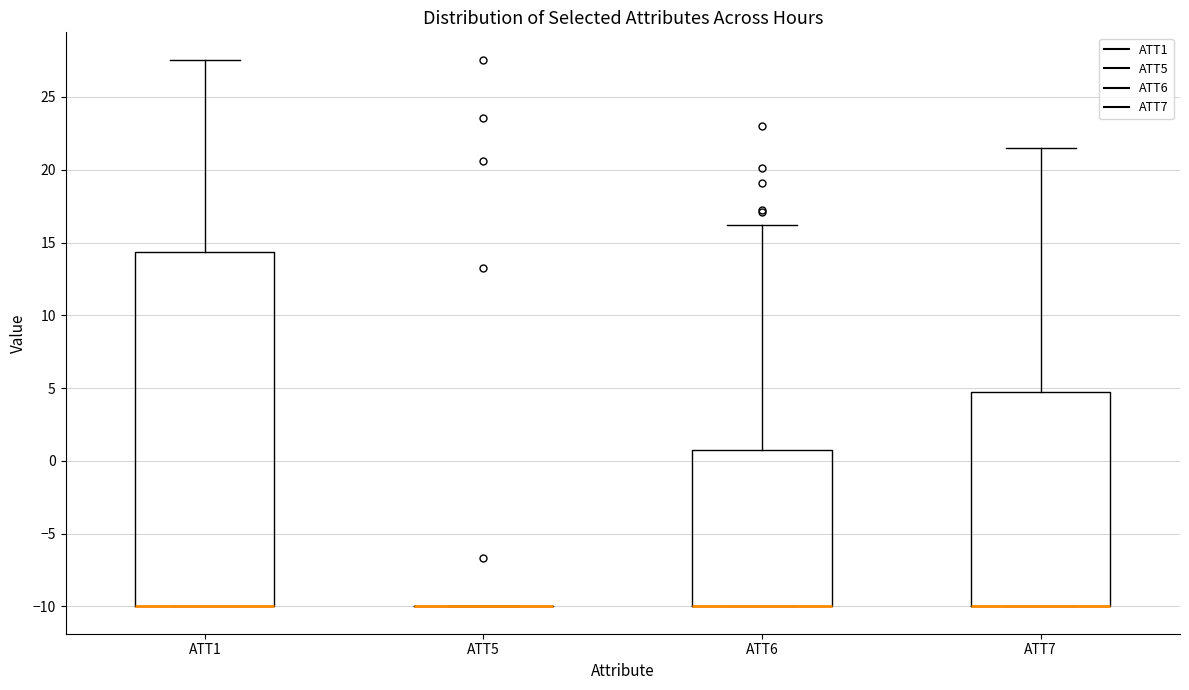

Reading left to right, transcribe this box plot: for each box, give where its median line is, the range the box spans, and where its two whiskers end, as read against the y-axis. The values are not printed on the chart, so give them approximately, as read against the axis.

ATT1: median -10.0 (drawn on the box's lower edge), box -10.0 to 14.5, whiskers -10.0 to 27.5
ATT5: box collapsed to a line at -10.0, whiskers -10.0 to -10.0
ATT6: median -10.0 (drawn on the box's lower edge), box -10.0 to 0.5, whiskers -10.0 to 16.0
ATT7: median -10.0 (drawn on the box's lower edge), box -10.0 to 4.5, whiskers -10.0 to 21.5